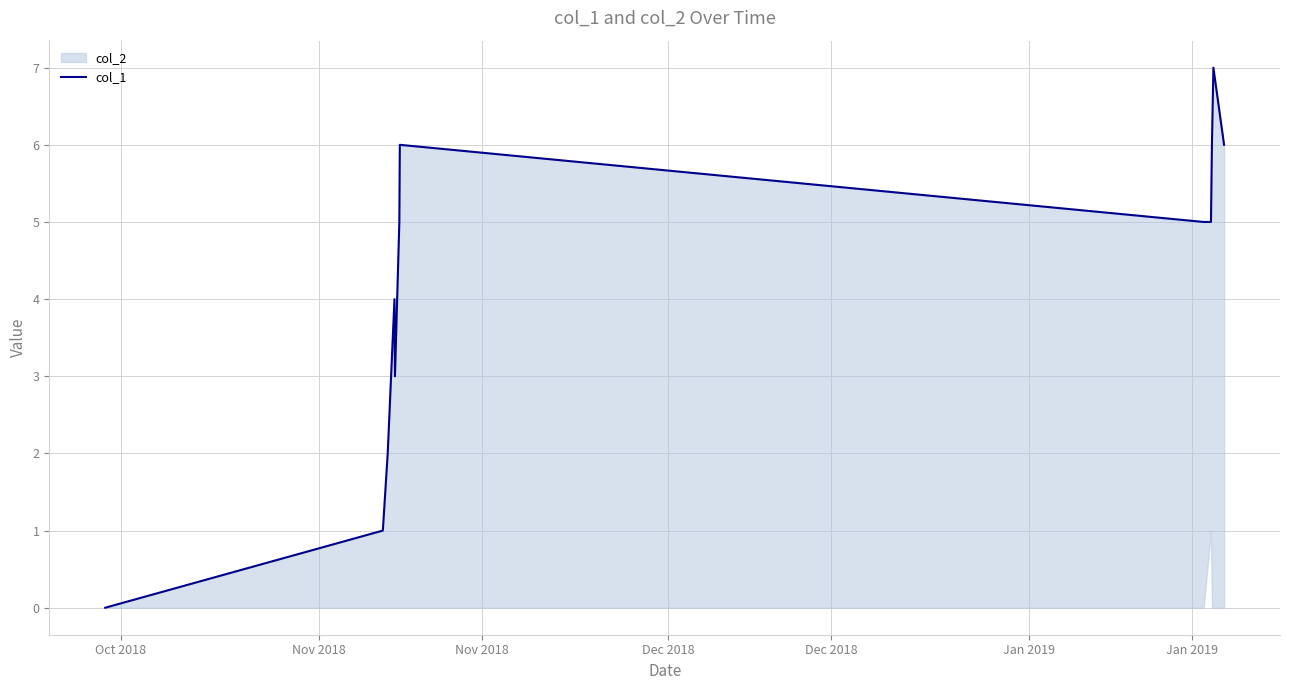

How many data points are above 5?

4